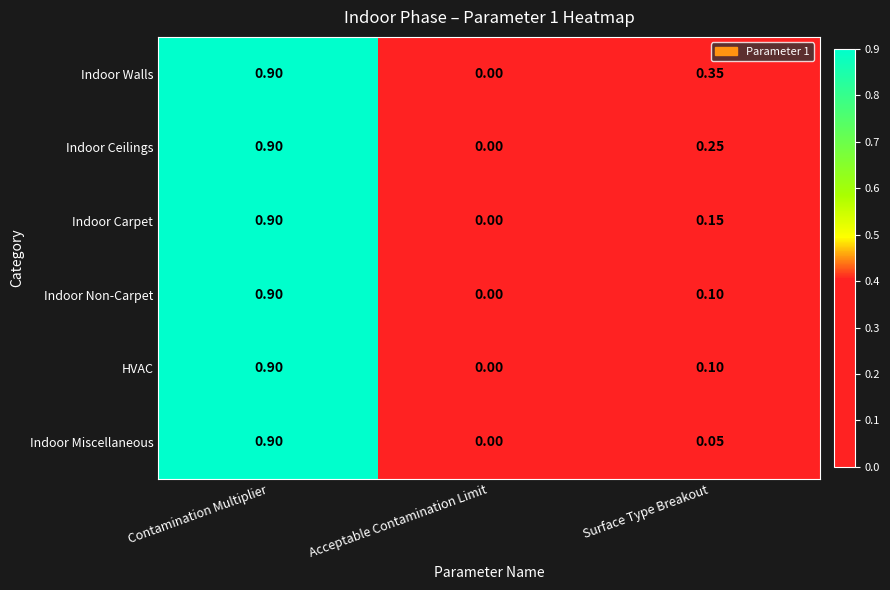

How many distinct data groups are displayed?

6